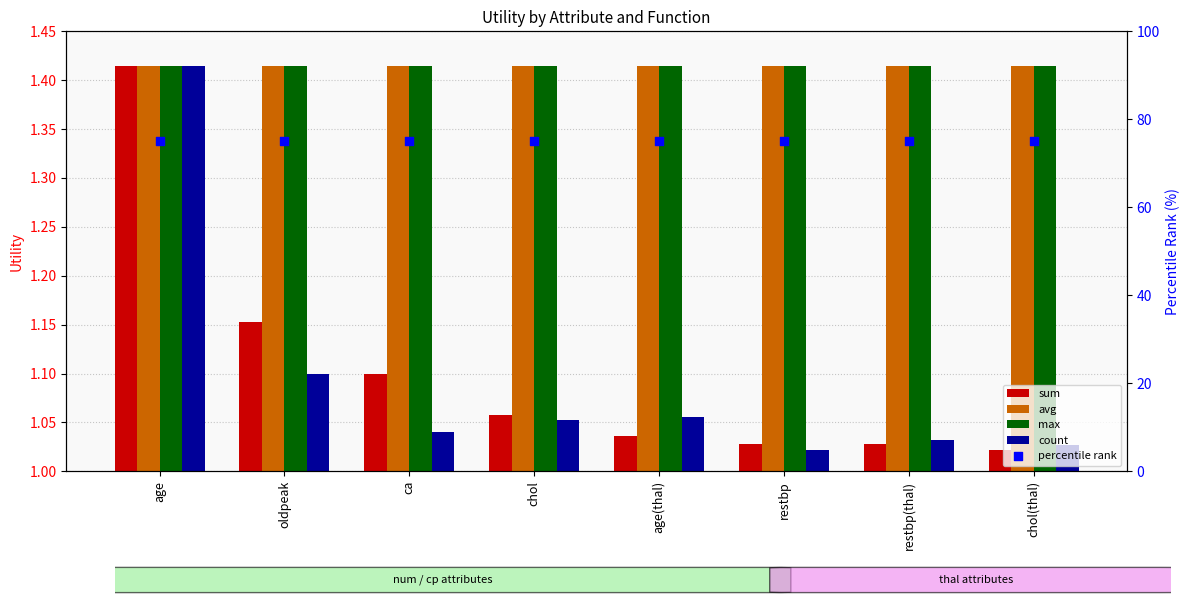

Which series has the largest Y range (max minus min)?

count